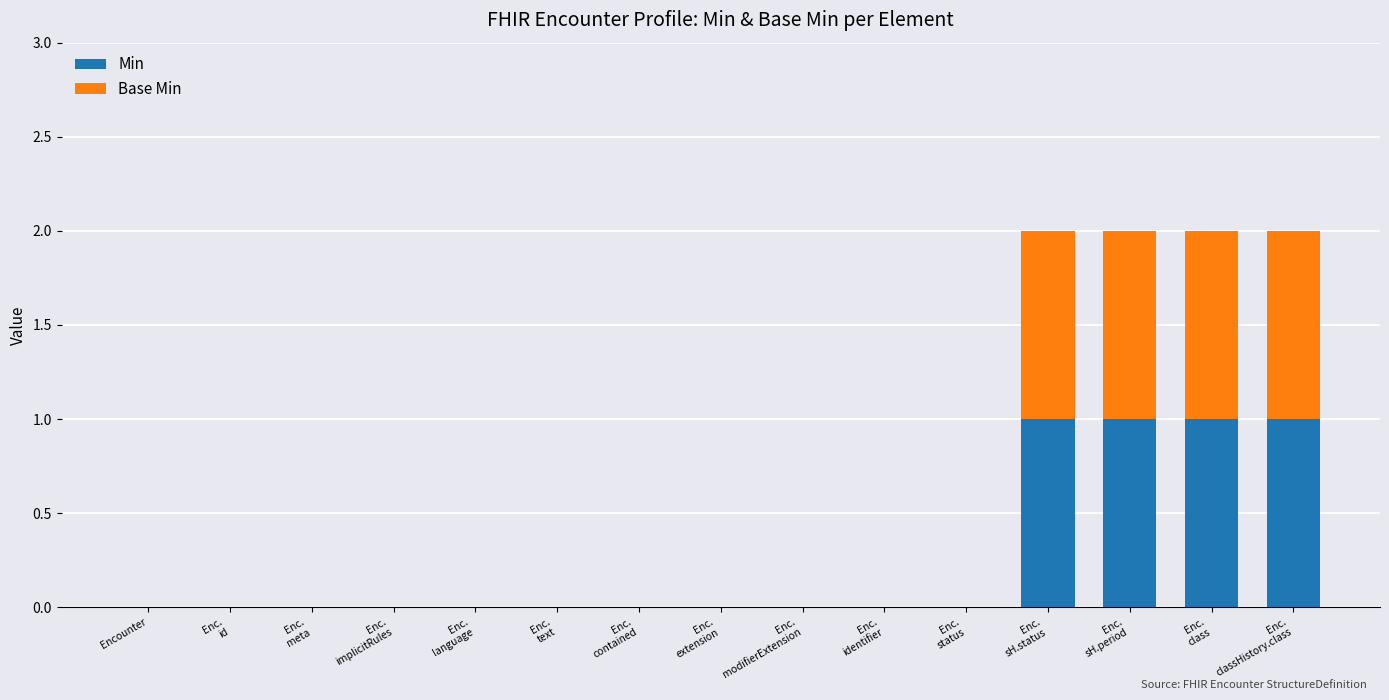

What is the sum of all Min values?

4